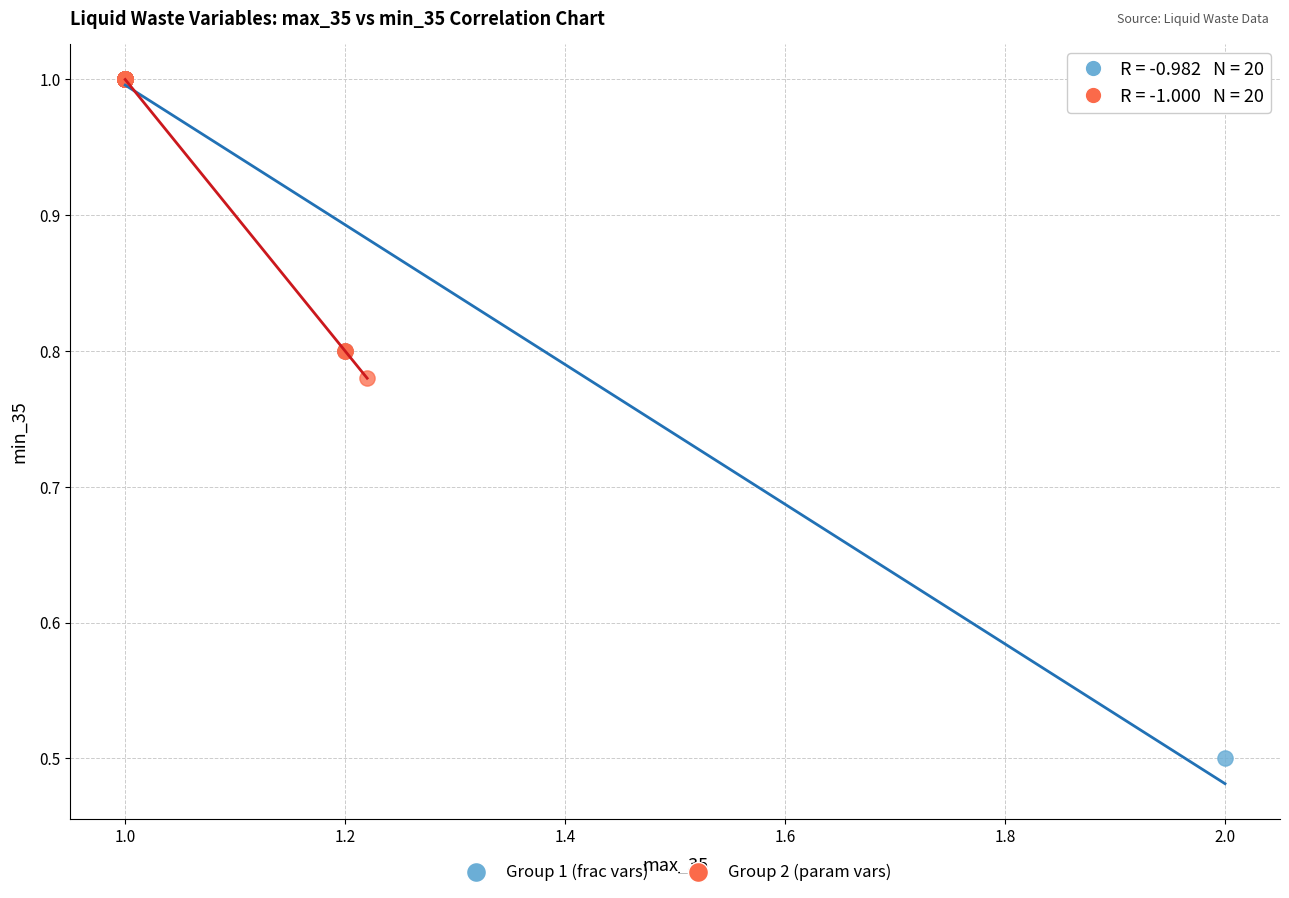

What are all the series names shown in the legend?

Group 1 (frac vars), Group 2 (param vars)